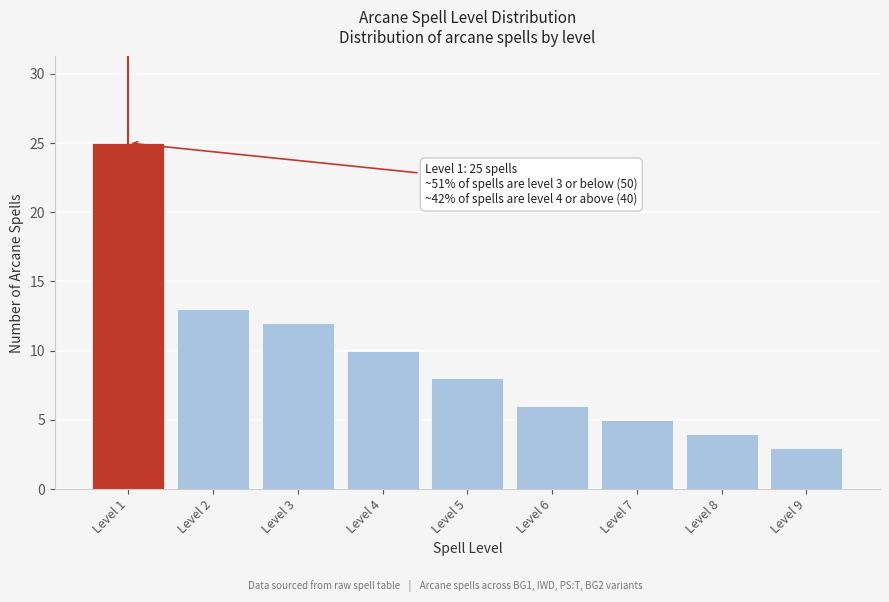

Reading left to right, what are all the values shown in this chart?

25	13	12	10	8	6	5	4	3